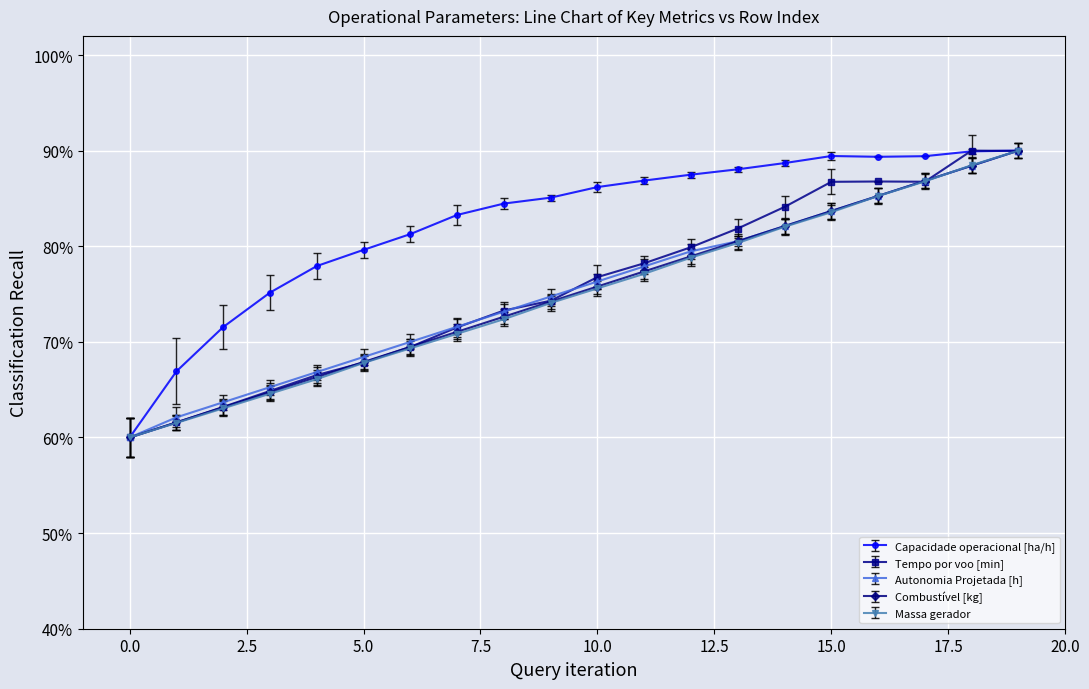

Count the Combustível [kg] values in the range 0 to 1.

20